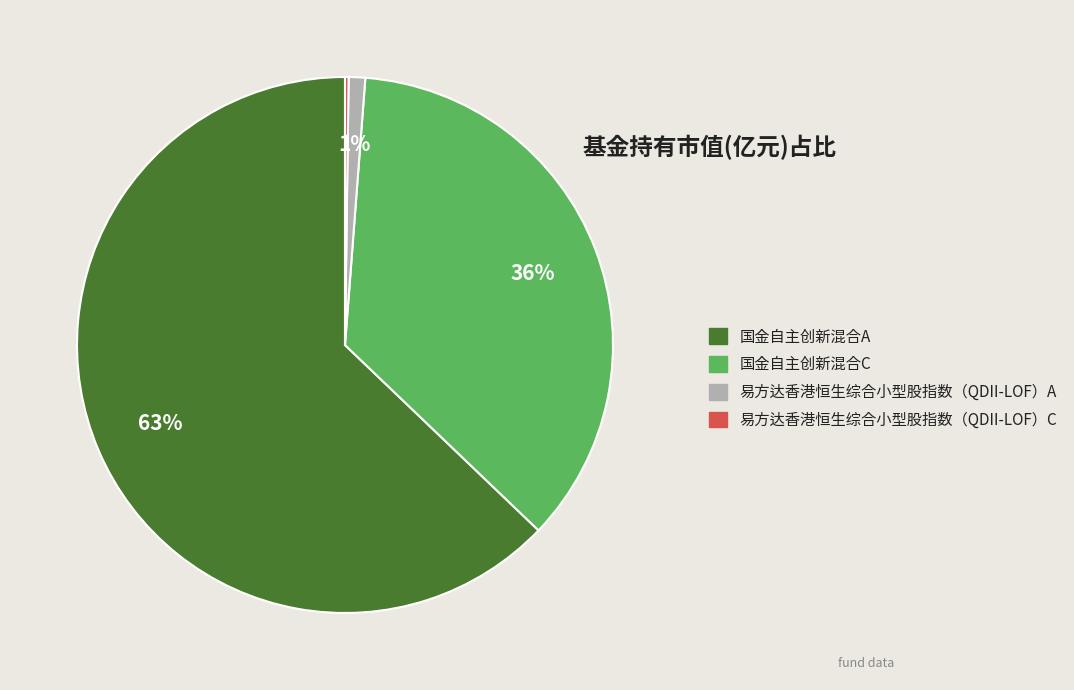

Which category has the biggest portion of the pie?

国金自主创新混合A